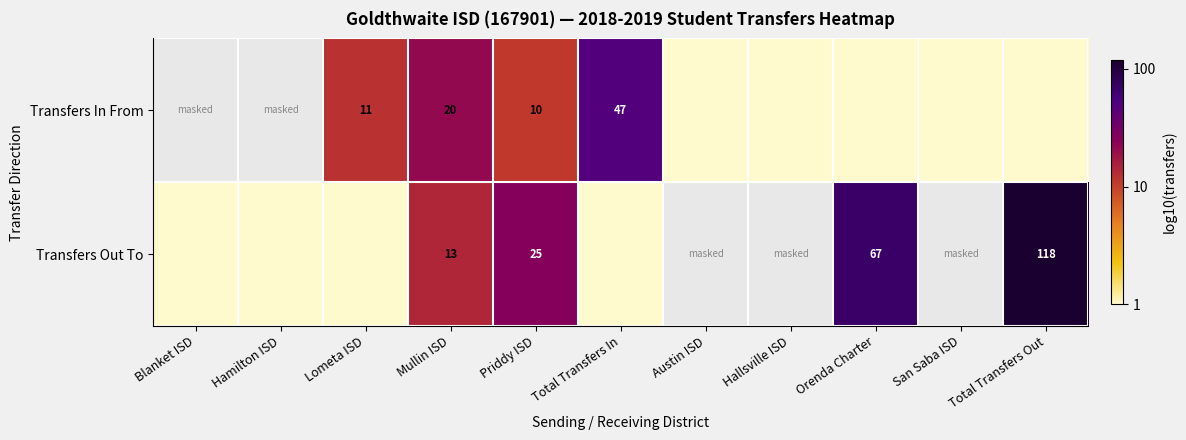

What is the maximum value shown in the chart?

2.1